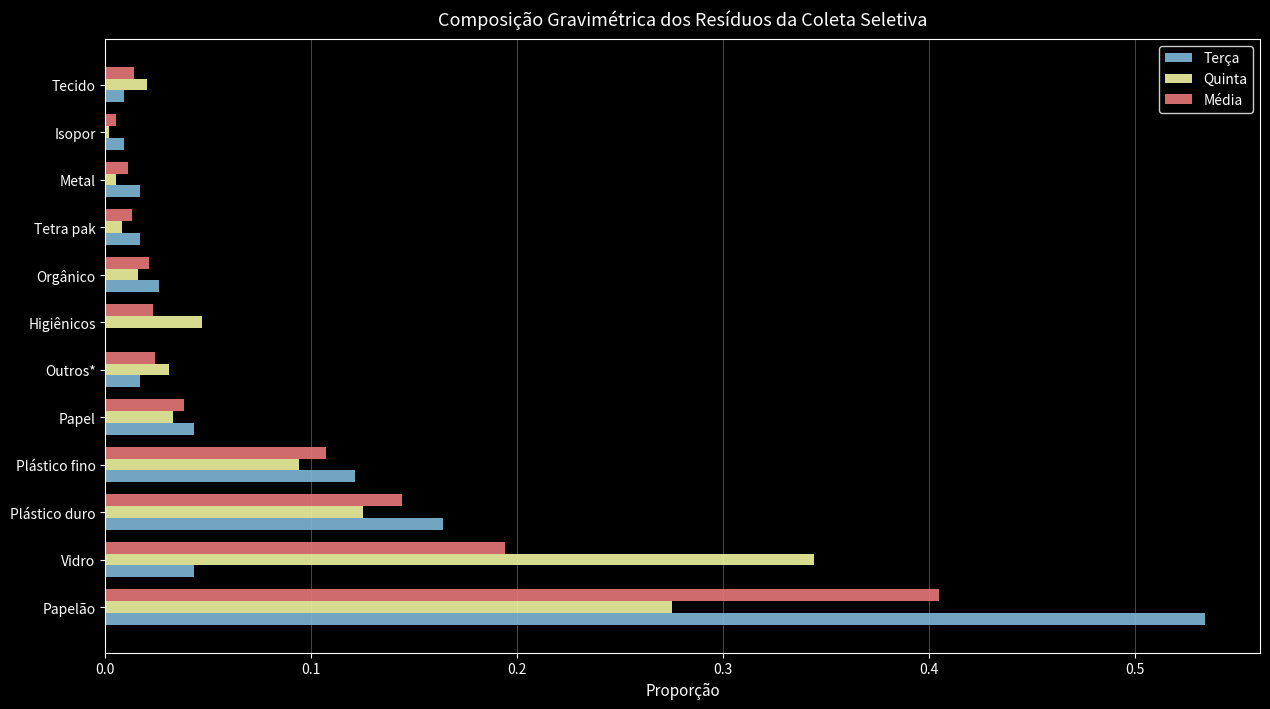

At which category is the sum across all series the highest?

Papelão